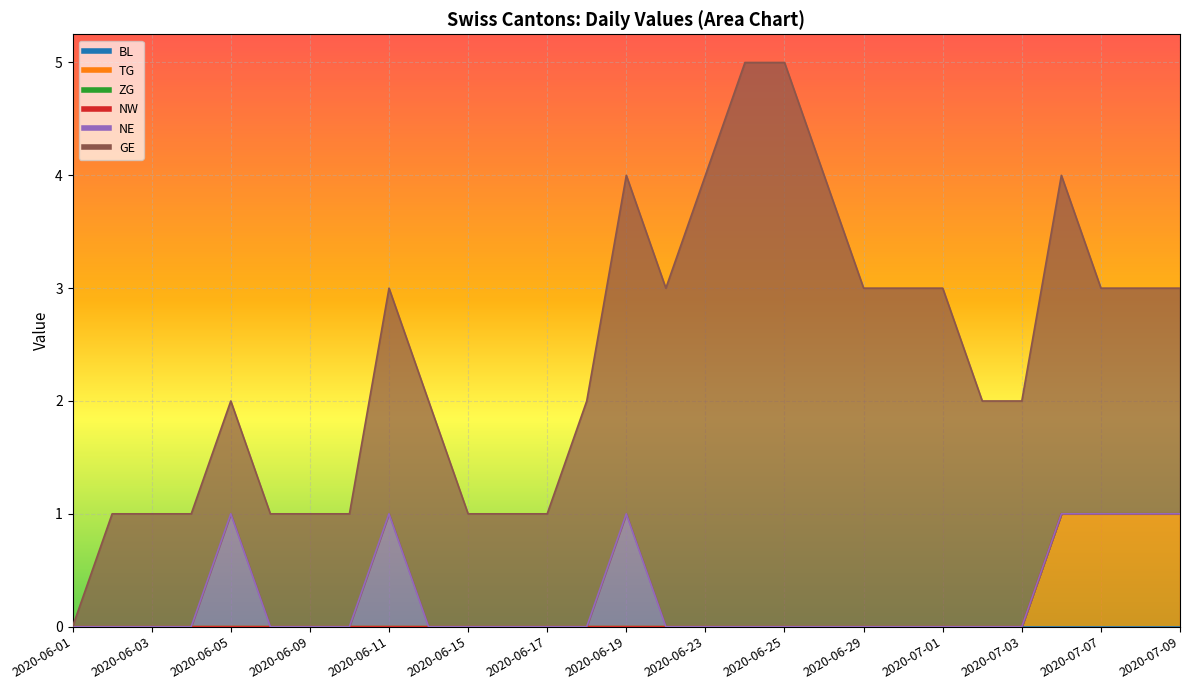

At 2020-06-15, list the series in order from smallest to largest.

BL, TG, ZG, NW, NE, GE